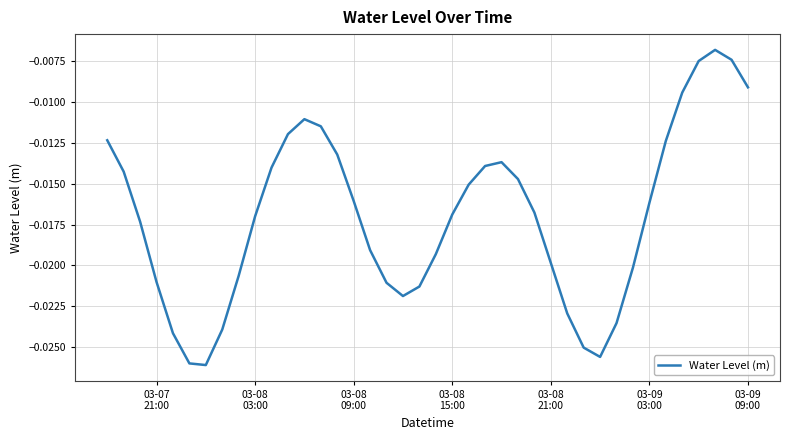

Does the chart display data point markers on the line(s)?

No